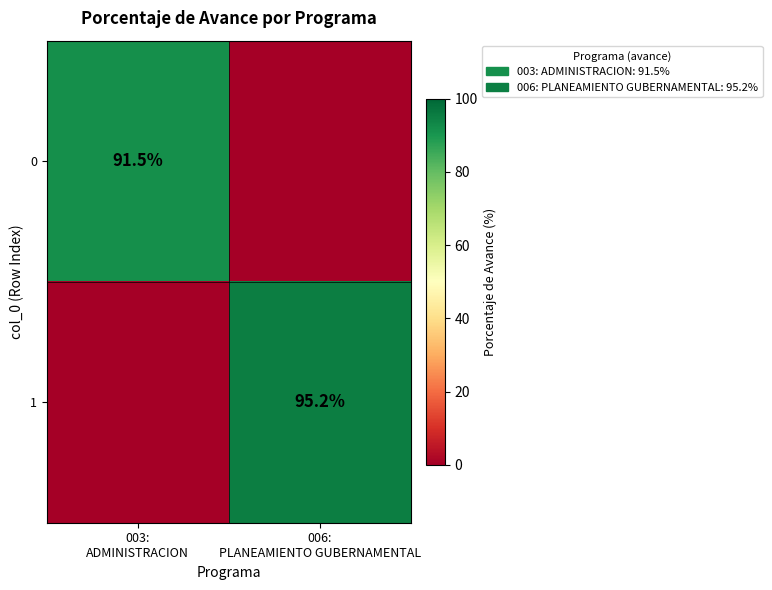

How many values in 1 are above zero?

1